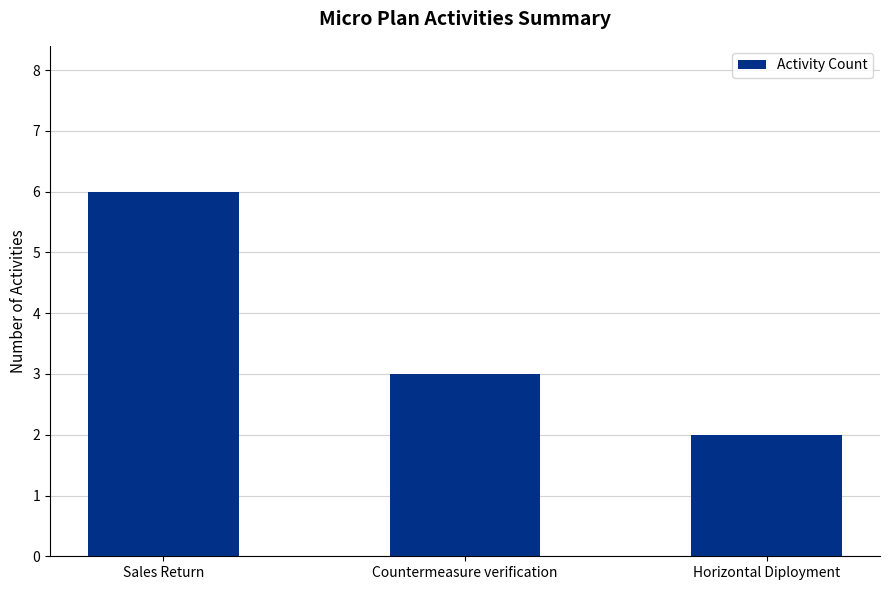

What is the smallest value displayed?

2